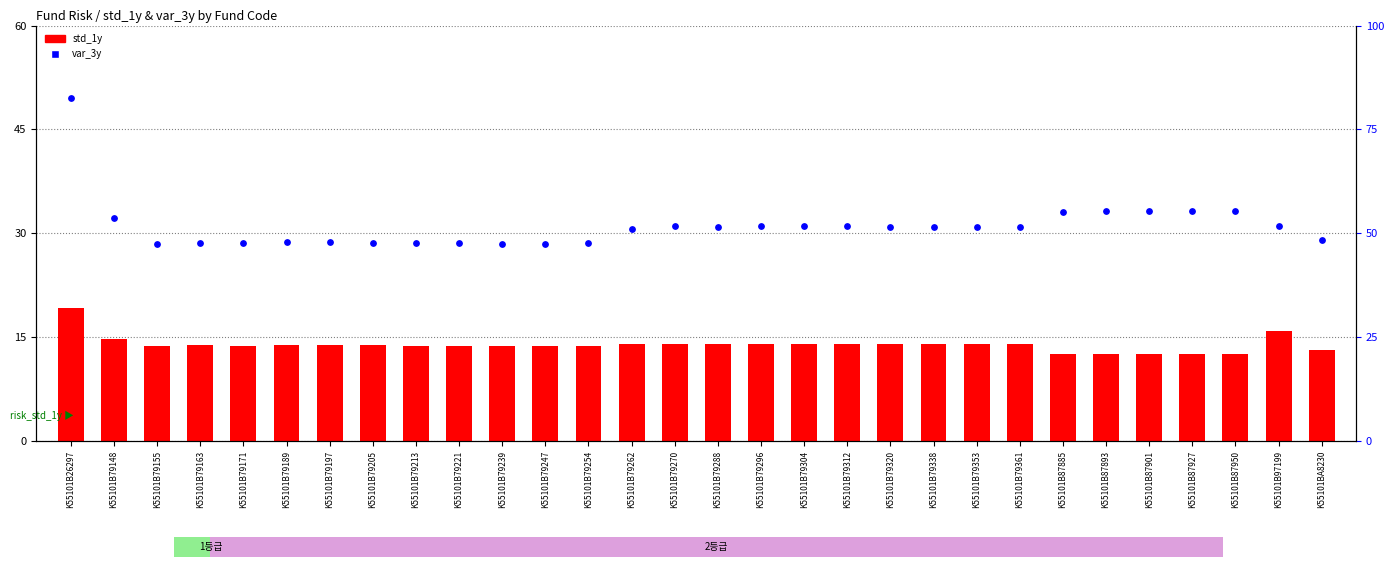

Which series reaches the maximum Y coordinate?

var_3y